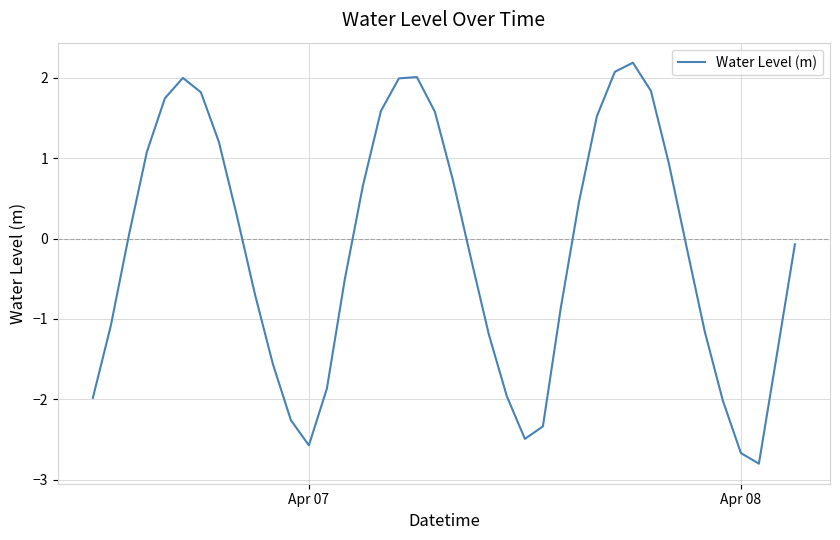

What is the difference between the maximum and minimum values?

5.0